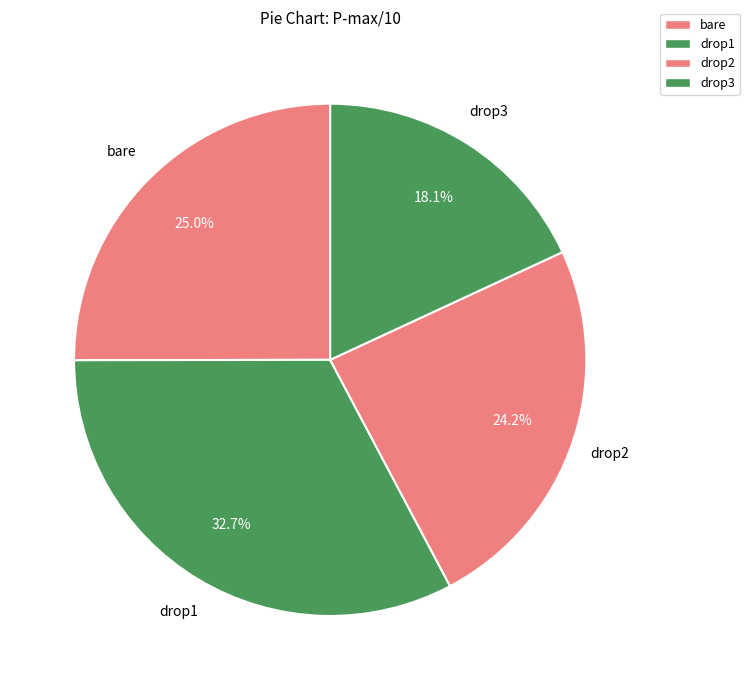

How many slices are in this pie chart?

4